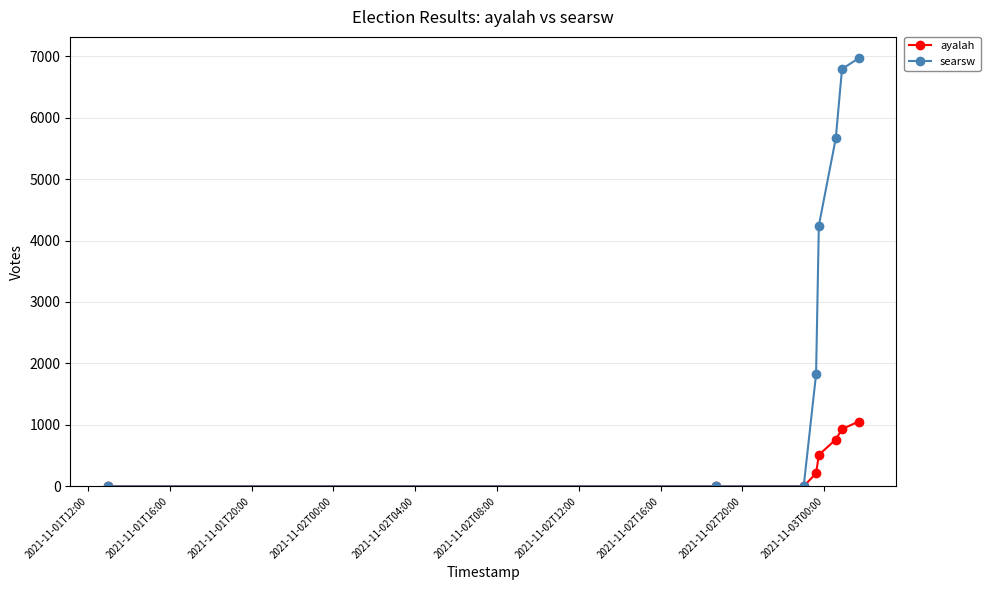

Which series has the widest spread of values?

searsw